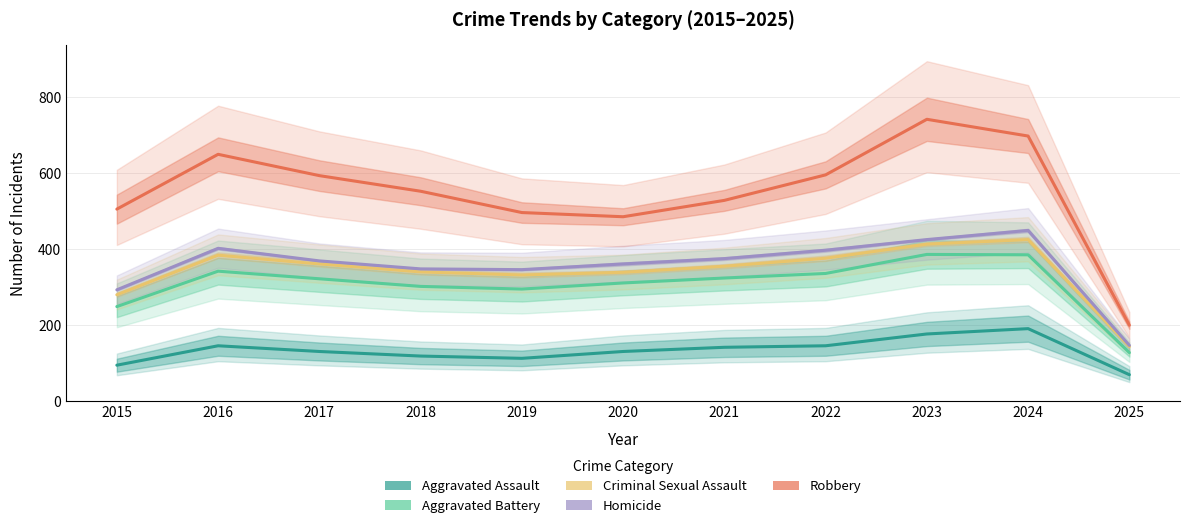

The Homicide series shows 449 at 2024. True or false?

True